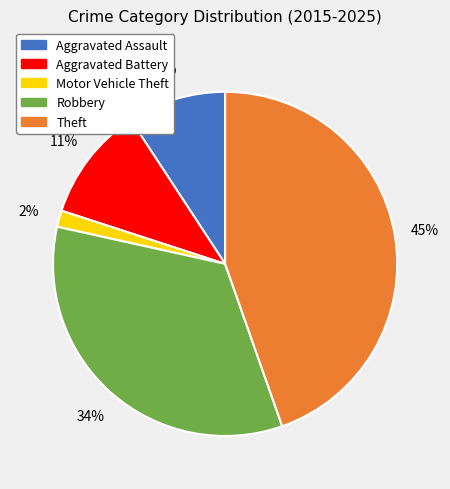

Do Aggravated Battery and Theft together represent more than half of the pie?

Yes